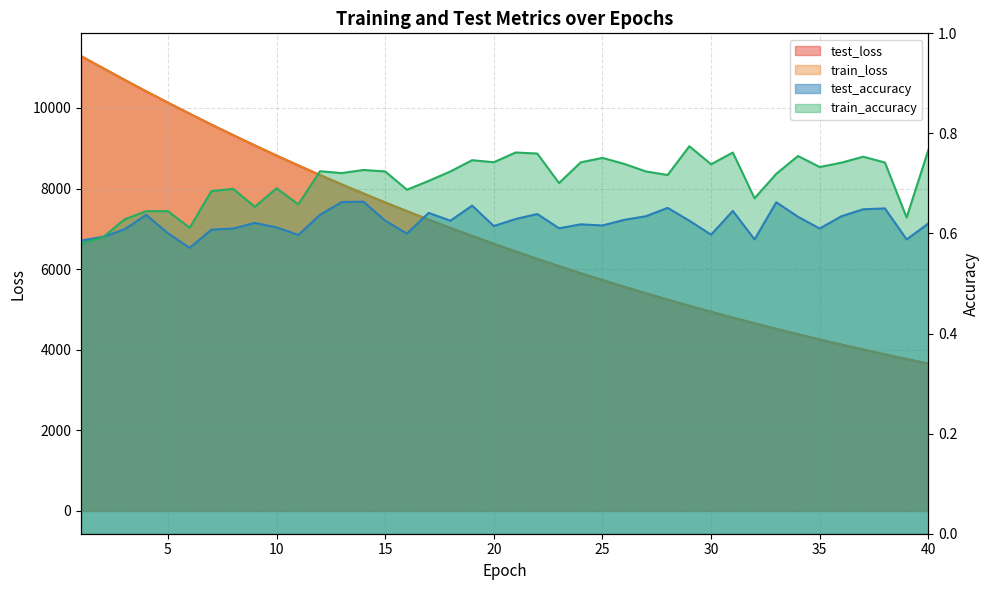

How many categories are shown in the chart?

40